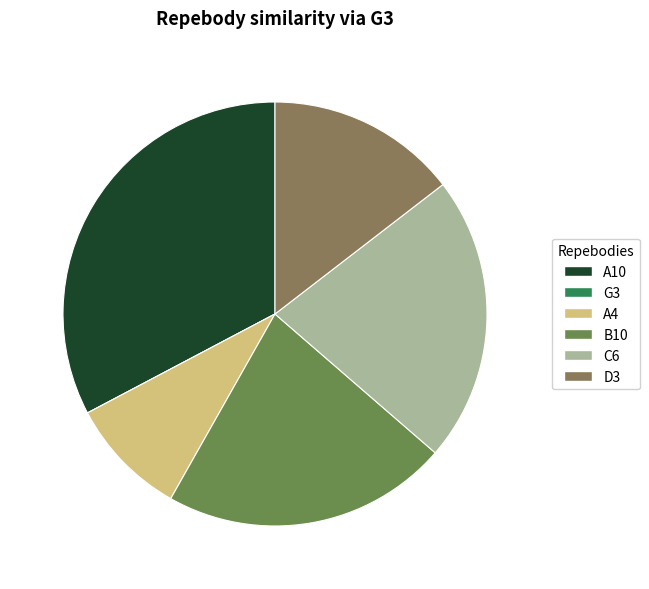

Which category has the smallest portion of the pie?

G3